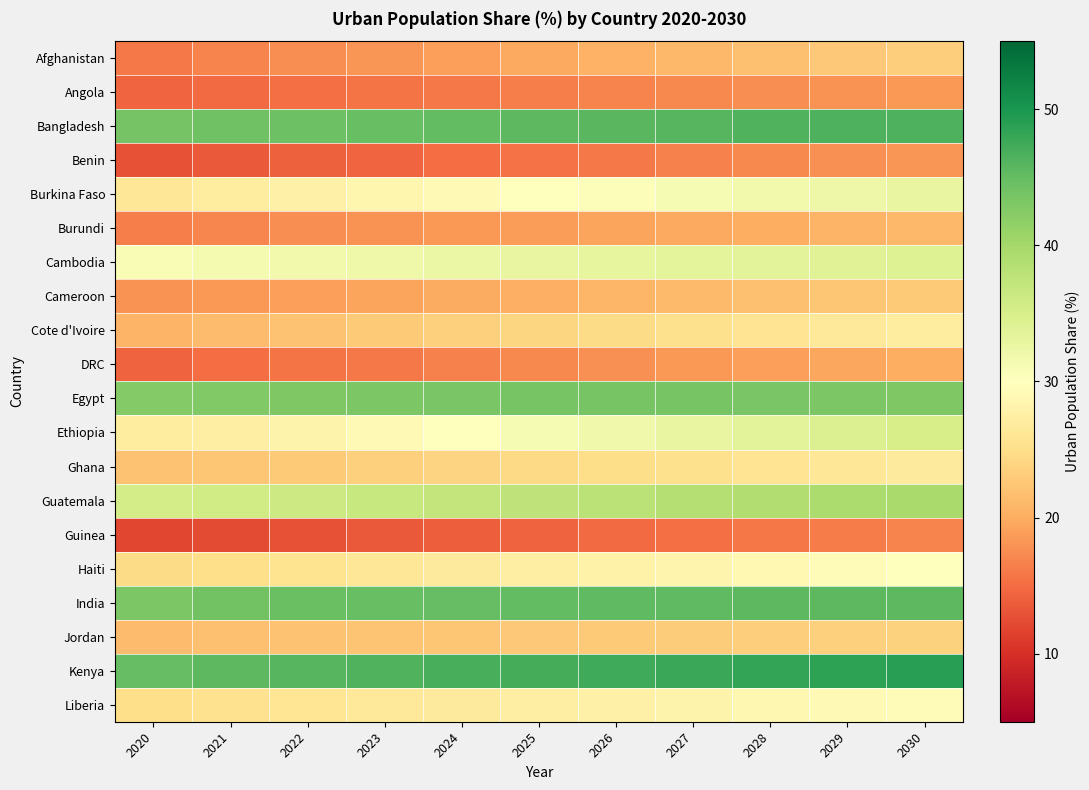

Reading left to right, list all the values displayed in this chart.

Afghanistan: 2020=16.0	2021=16.8	2022=17.5	2023=18.2	2024=19.0	2025=19.7	2026=20.5	2027=21.2	2028=21.9	2029=22.6	2030=23.2
Angola: 2020=14.5	2021=14.9	2022=15.2	2023=15.6	2024=16.0	2025=16.4	2026=16.8	2027=17.2	2028=17.5	2029=17.9	2030=18.4
Bangladesh: 2020=43.7	2021=44.1	2022=44.4	2023=44.8	2024=45.1	2025=45.5	2026=45.7	2027=46.0	2028=46.3	2029=46.5	2030=46.6
Benin: 2020=12.9	2021=13.5	2022=14.0	2023=14.5	2024=15.0	2025=15.5	2026=16.1	2027=16.6	2028=17.2	2029=17.7	2030=18.2
Burkina Faso: 2020=26.1	2021=27.0	2022=27.8	2023=28.5	2024=29.2	2025=29.9	2026=30.5	2027=31.1	2028=31.7	2029=32.3	2030=32.9
Burundi: 2020=16.5	2021=17.0	2022=17.5	2023=18.0	2024=18.4	2025=18.8	2026=19.3	2027=19.7	2028=20.2	2029=20.7	2030=21.2
Cambodia: 2020=30.8	2021=31.3	2022=31.7	2023=32.1	2024=32.5	2025=32.8	2026=33.1	2027=33.4	2028=33.7	2029=34.0	2030=34.2
Cameroon: 2020=18.0	2021=18.4	2022=18.9	2023=19.4	2024=19.9	2025=20.4	2026=20.9	2027=21.4	2028=21.9	2029=22.4	2030=22.8
Cote d'Ivoire: 2020=20.8	2021=21.5	2022=22.1	2023=22.8	2024=23.4	2025=24.0	2026=24.6	2027=25.2	2028=25.8	2029=26.4	2030=27.0
DRC: 2020=14.3	2021=15.0	2022=15.6	2023=16.1	2024=16.7	2025=17.3	2026=17.8	2027=18.4	2028=18.9	2029=19.5	2030=20.1
Egypt: 2020=42.5	2021=42.8	2022=43.0	2023=43.2	2024=43.4	2025=43.5	2026=43.5	2027=43.5	2028=43.4	2029=43.2	2030=43.0
Ethiopia: 2020=26.9	2021=27.4	2022=28.2	2023=29.1	2024=30.1	2025=31.0	2026=31.9	2027=32.8	2028=33.7	2029=34.4	2030=35.2
Ghana: 2020=22.0	2021=22.5	2022=22.9	2023=23.4	2024=23.9	2025=24.4	2026=24.8	2027=25.3	2028=25.8	2029=26.2	2030=26.7
Guatemala: 2020=35.3	2021=35.8	2022=36.2	2023=36.7	2024=37.2	2025=37.6	2026=38.0	2027=38.4	2028=38.8	2029=39.2	2030=39.6
Guinea: 2020=11.9	2021=12.4	2022=12.9	2023=13.4	2024=13.9	2025=14.3	2026=14.8	2027=15.3	2028=15.8	2029=16.3	2030=16.8
Haiti: 2020=24.6	2021=25.1	2022=25.7	2023=26.2	2024=26.8	2025=27.3	2026=27.9	2027=28.4	2028=29.0	2029=29.5	2030=30.0
India: 2020=43.2	2021=44.0	2022=44.5	2023=44.8	2024=45.0	2025=45.2	2026=45.3	2027=45.4	2028=45.5	2029=45.5	2030=45.6
Jordan: 2020=21.6	2021=21.8	2022=22.1	2023=22.3	2024=22.5	2025=22.6	2026=22.8	2027=23.0	2028=23.2	2029=23.5	2030=23.7
Kenya: 2020=44.9	2021=45.5	2022=45.9	2023=46.4	2024=46.8	2025=47.1	2026=47.5	2027=47.9	2028=48.2	2029=48.6	2030=49.0
Liberia: 2020=25.1	2021=25.5	2022=25.9	2023=26.4	2024=26.8	2025=27.3	2026=27.7	2027=28.2	2028=28.7	2029=29.1	2030=29.5